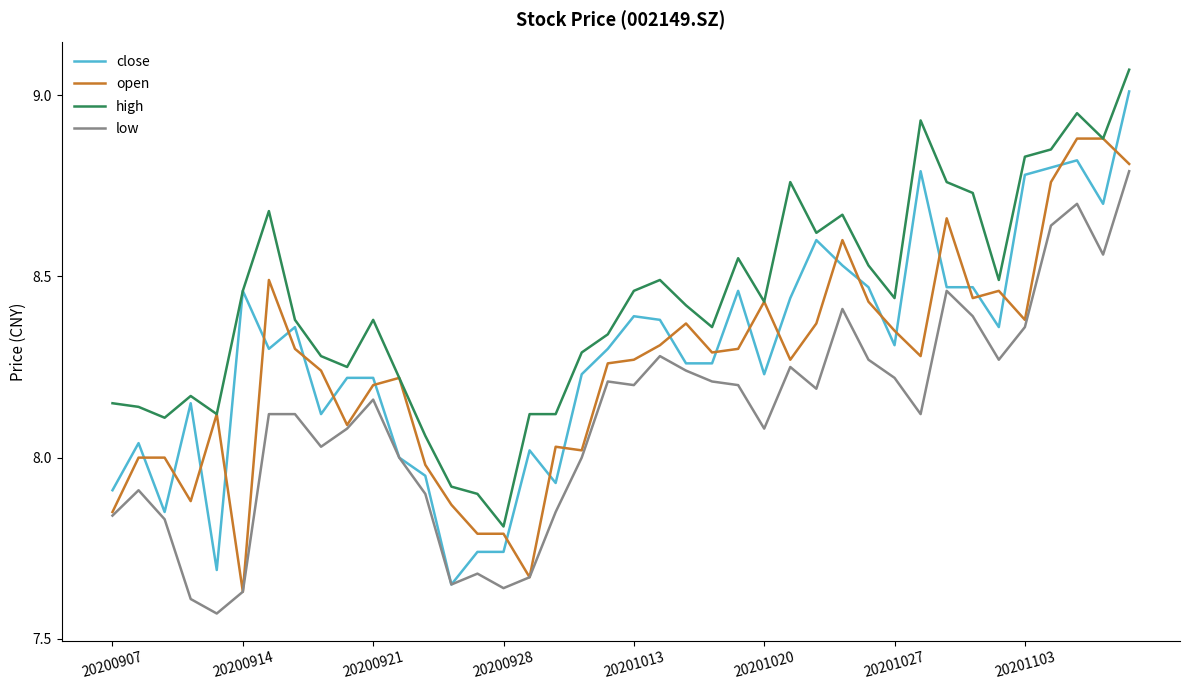

At how many categories does at least one series exceed 8?

37